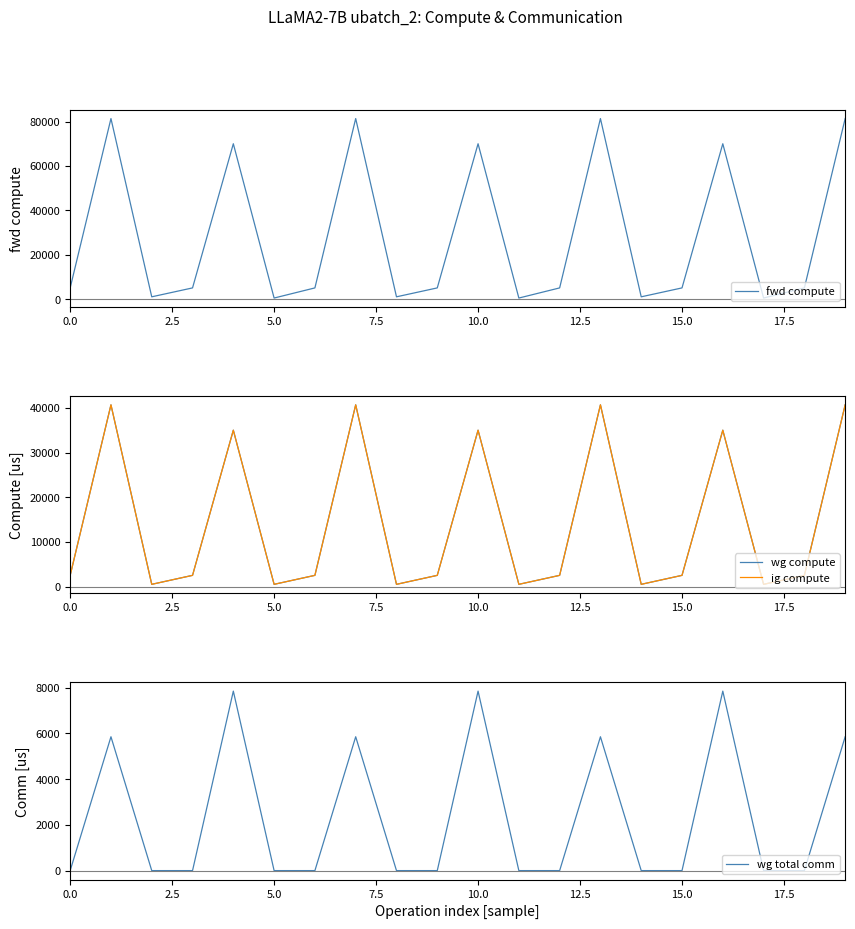

At how many categories does at least one series exceed 14343?

7